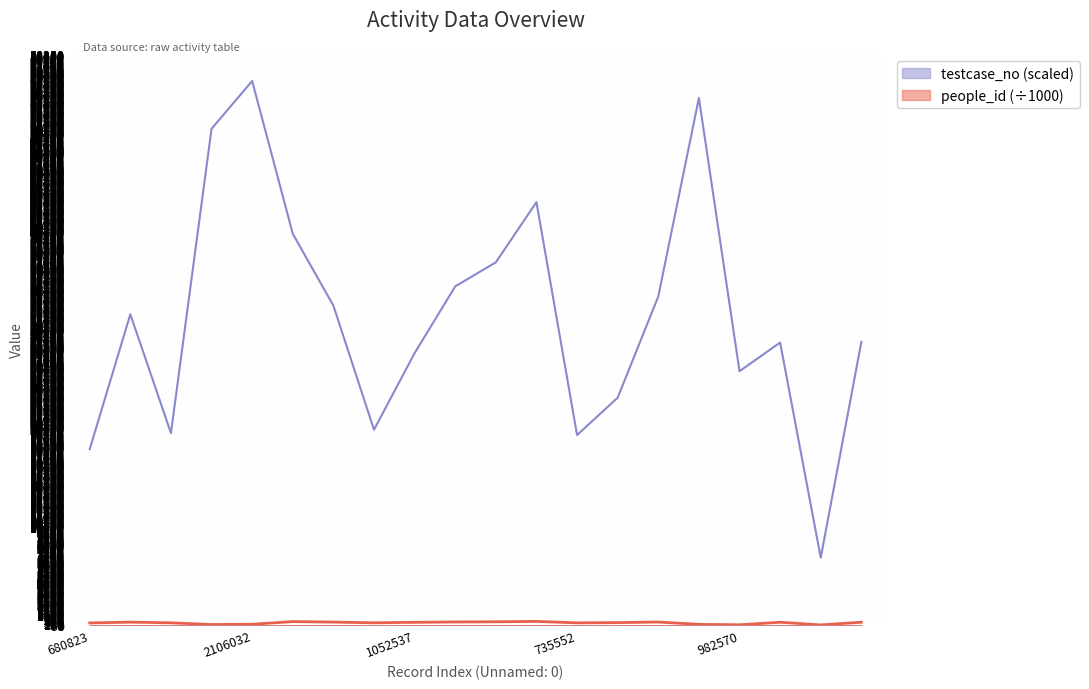

How many series are shown in this chart?

2